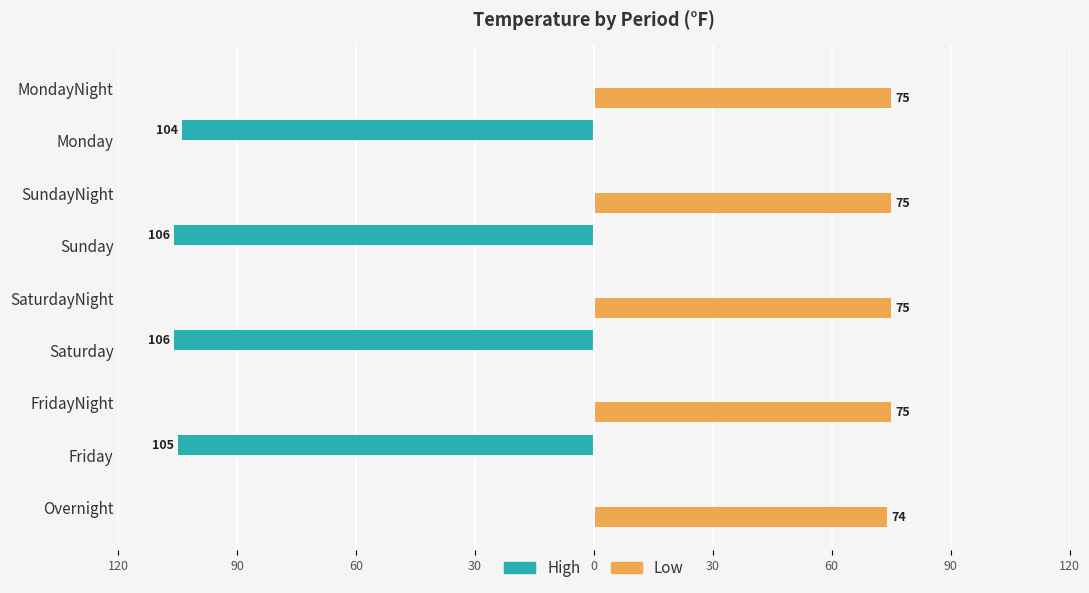

What is the value of the Low bar at the 5th from the left?

75